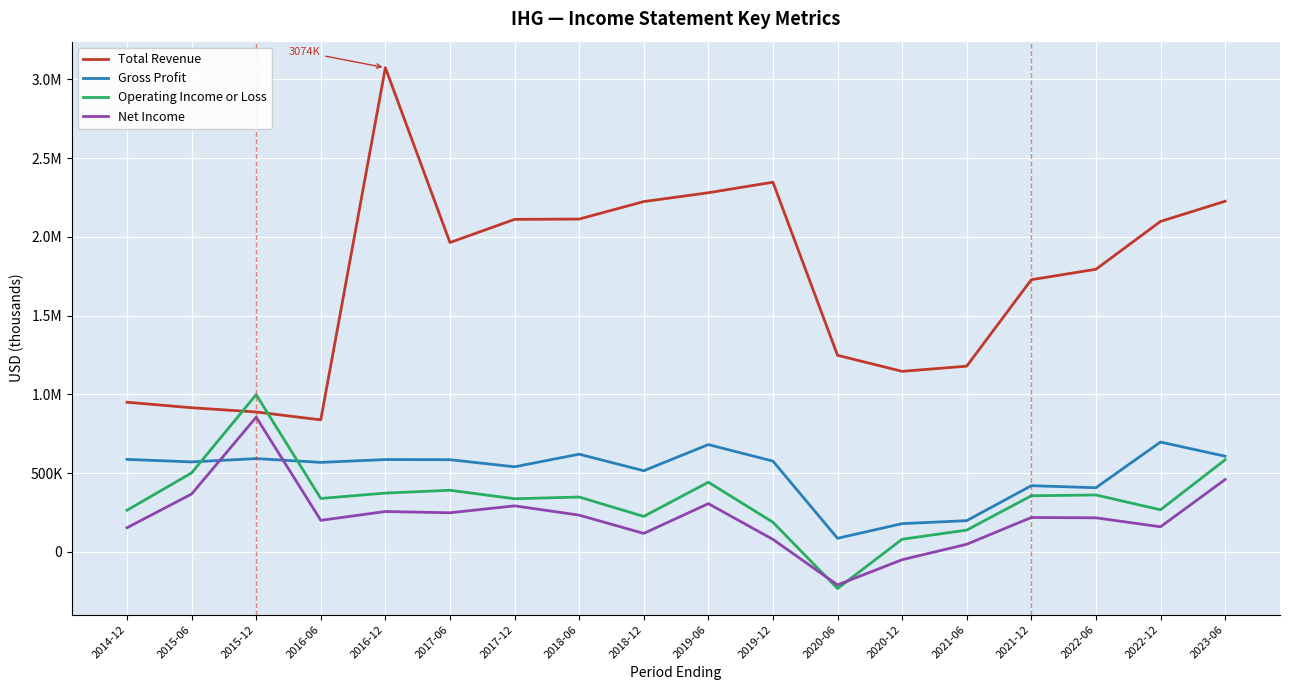

What is the sum of the Net Income values at 2015-12 and 2021-12?

1073000